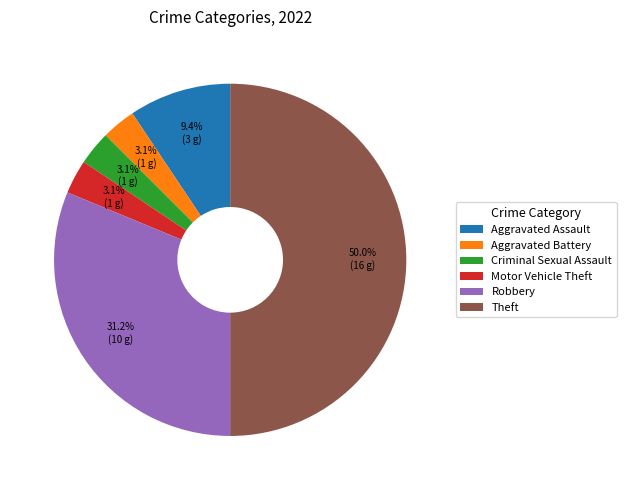

To the nearest percent, what percentage of the pie is Criminal Sexual Assault?

3%